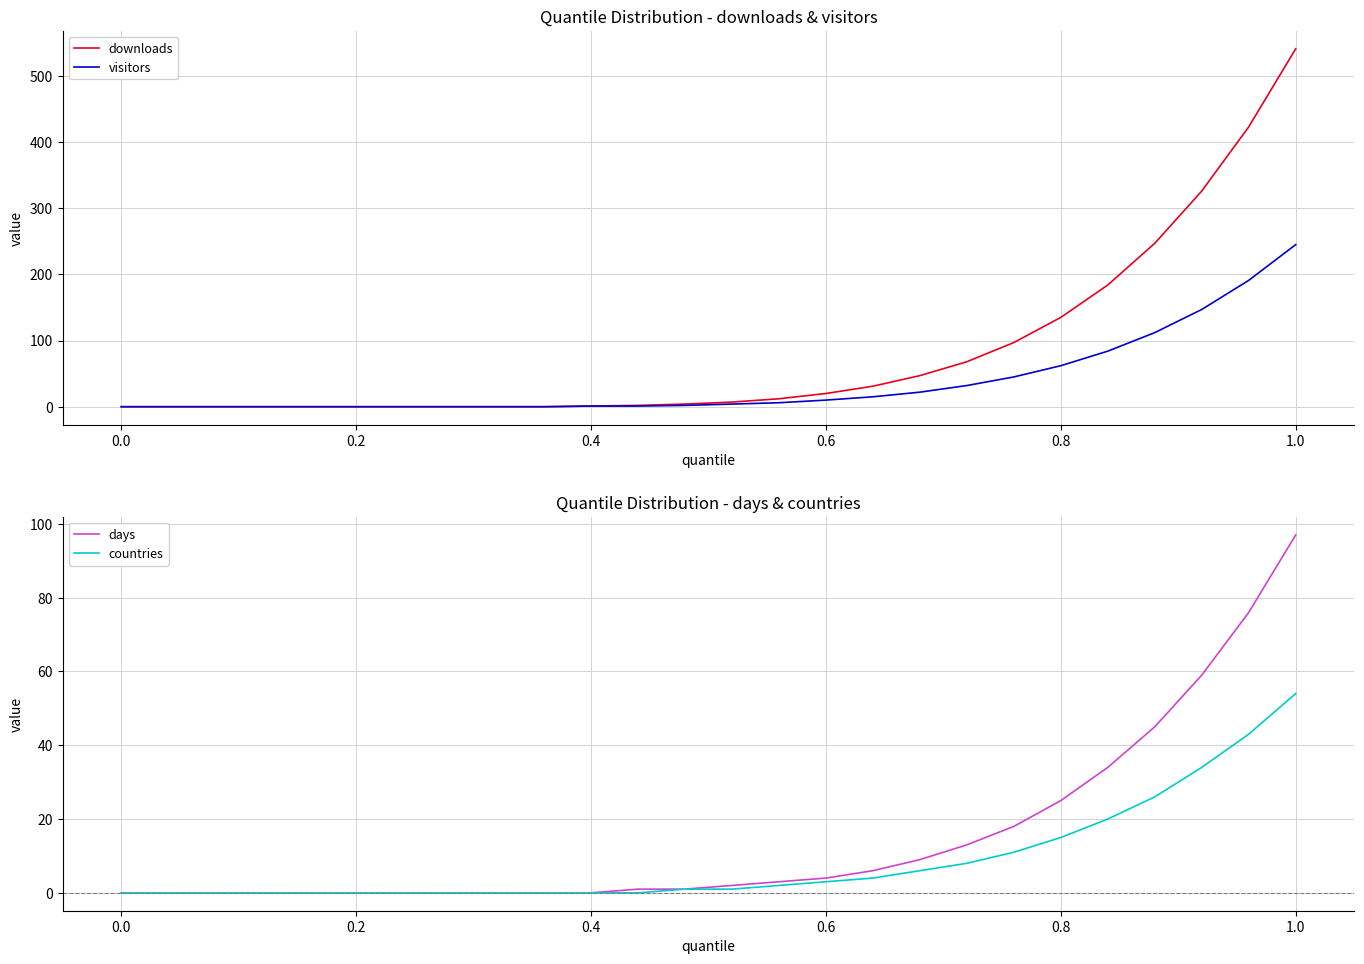

What is the highest value of the visitors series?

245